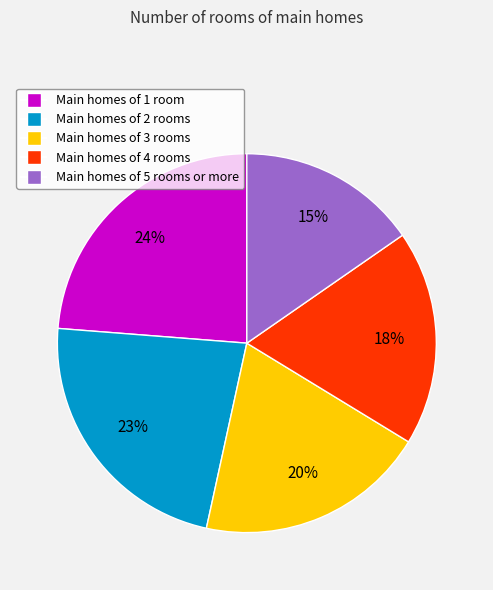

To the nearest percent, what is the average slice percentage?

20%